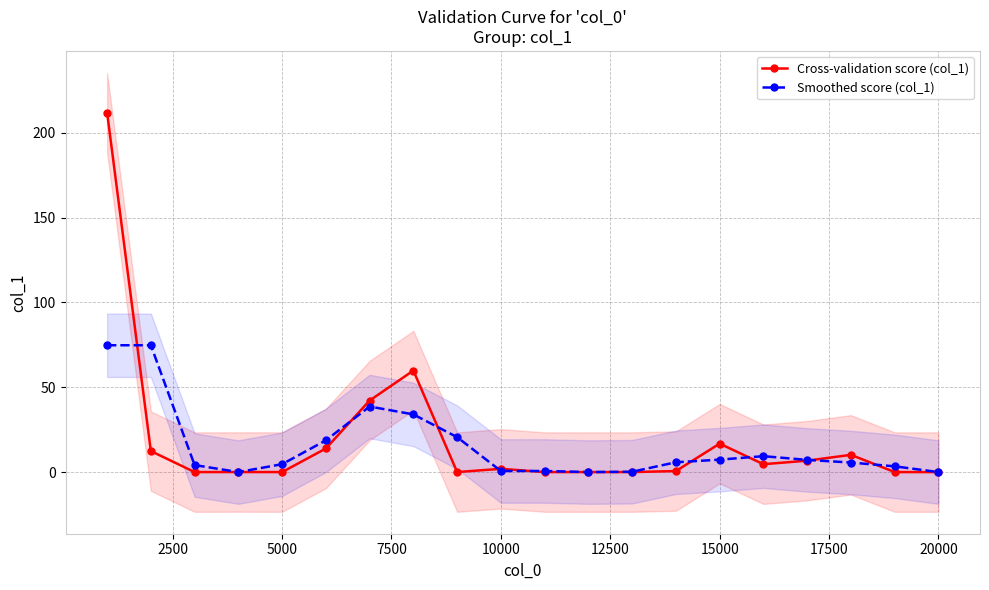

What is the highest value of the Smoothed score (col_1) series?

74.8